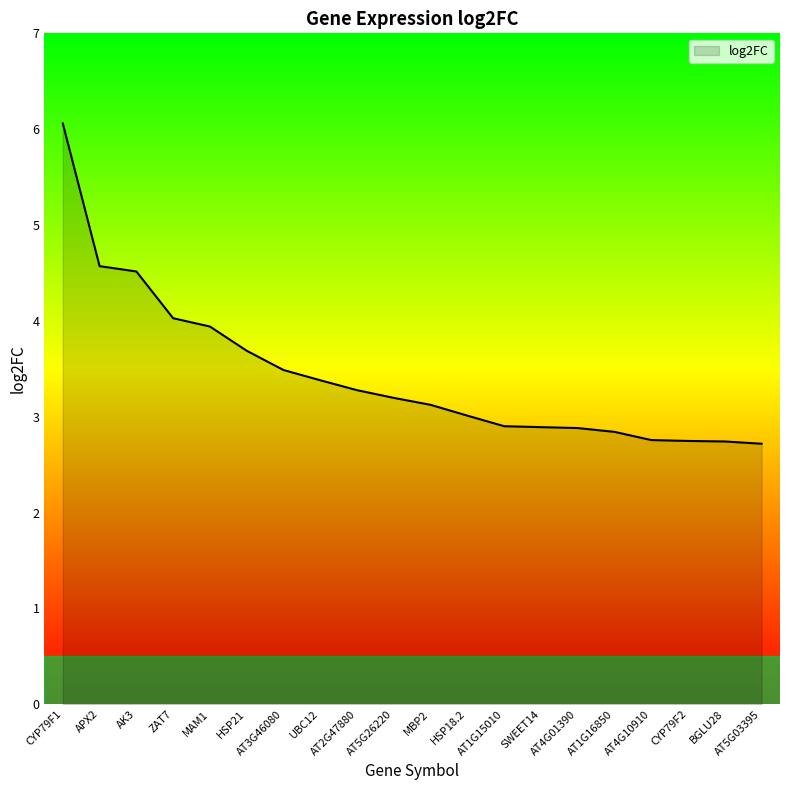

Approximately how many times larger is the value at AT1G15010 compared to AT5G26220?

0.9